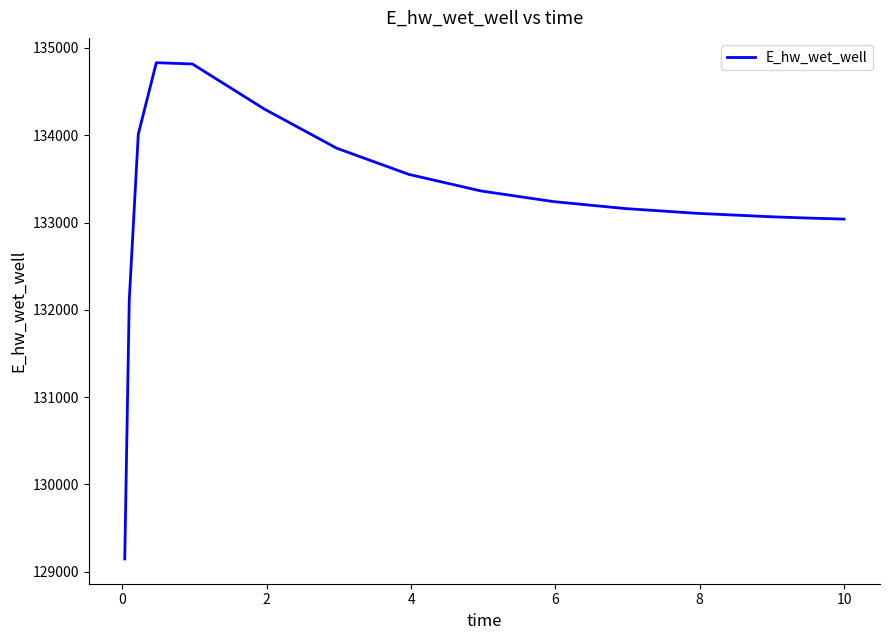

What is the greatest value displayed?

134831.2